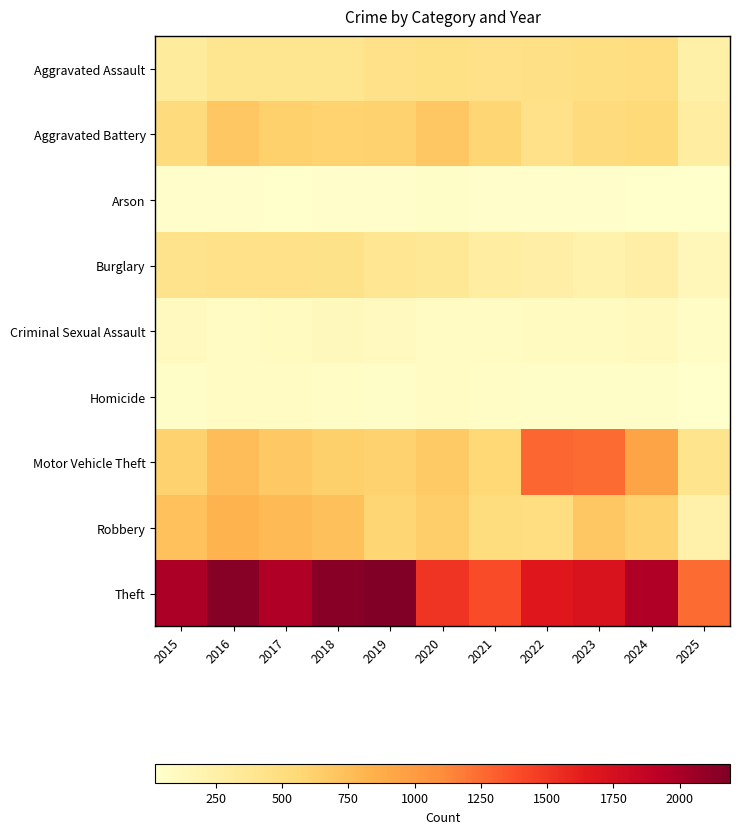

At 2023, list the series in order from smallest to largest.

Arson, Homicide, Criminal Sexual Assault, Burglary, Aggravated Assault, Aggravated Battery, Robbery, Motor Vehicle Theft, Theft